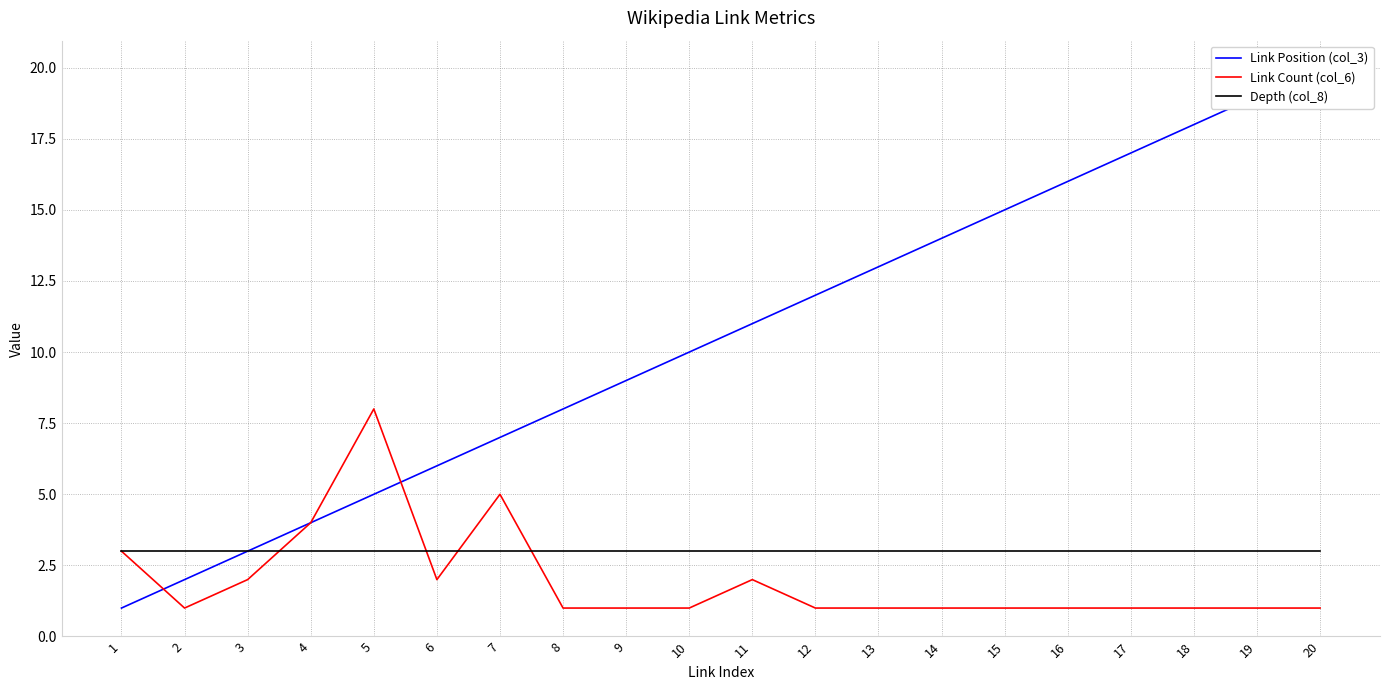

Is it true that Depth (col_8) equals 4 at 9?

False